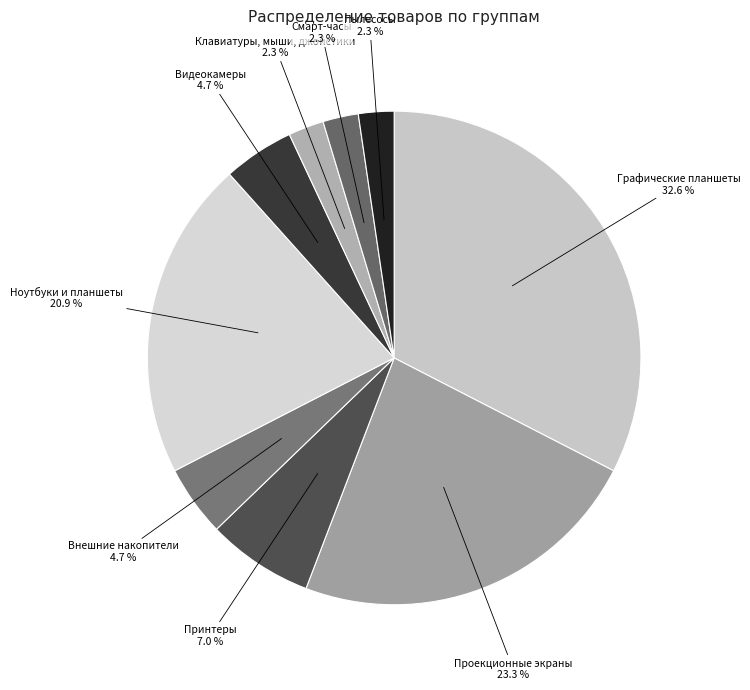

Is Графические планшеты the majority of the pie?

No